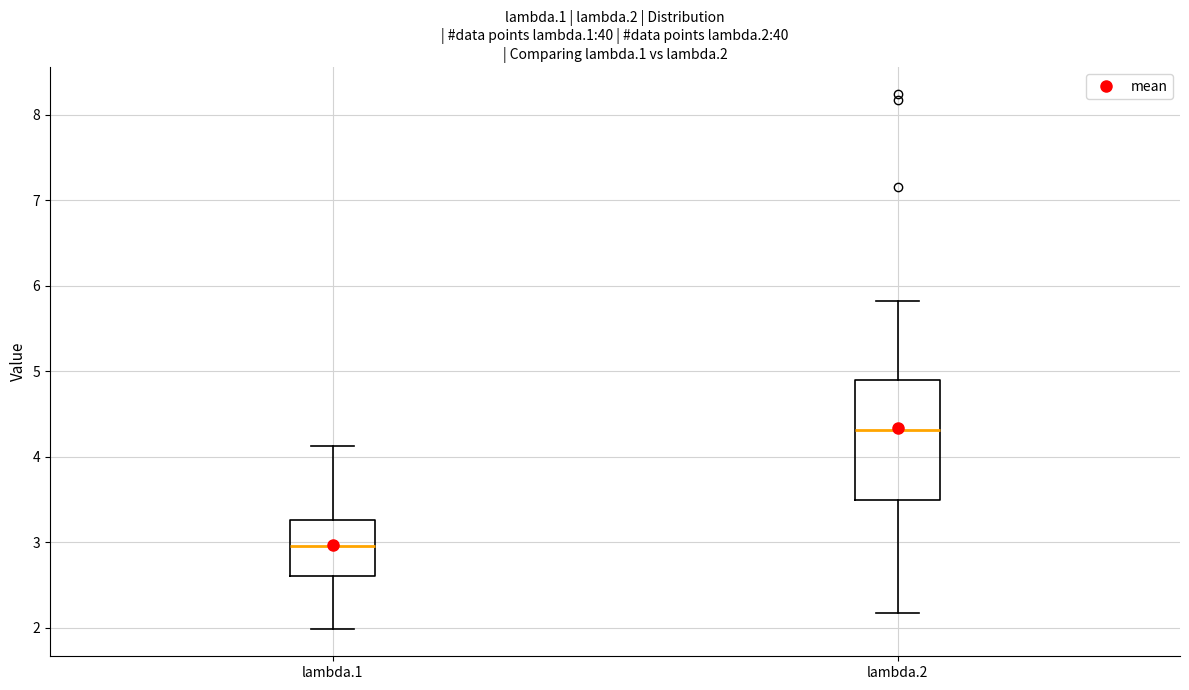

Where does the median line of the box for lambda.1 sit on the y-axis? The values are not printed on the chart, so give them approximately, as read against the axis.

3.0